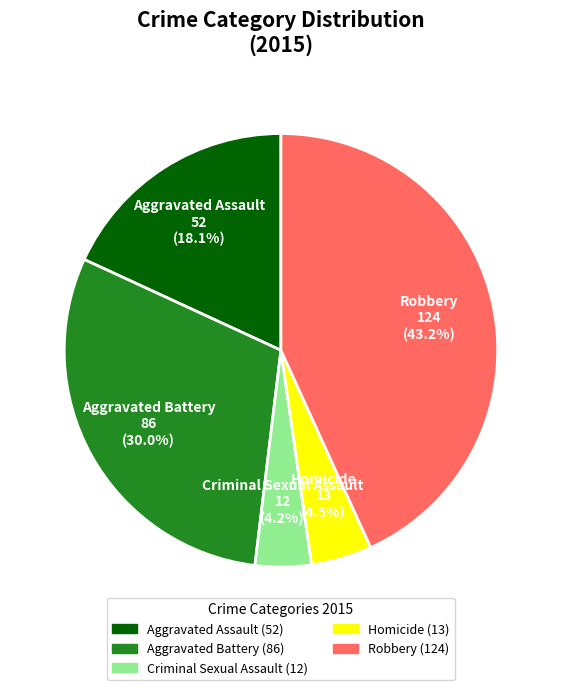

Does Aggravated Battery account for over 50% of the chart?

No